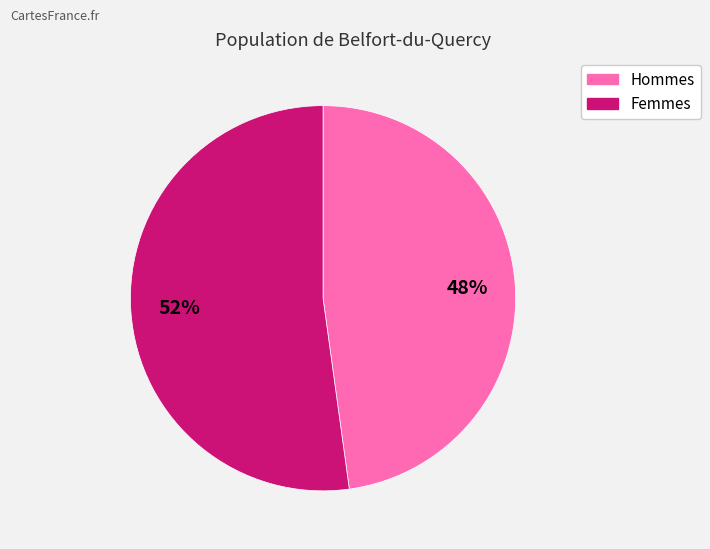

Is there a majority slice in this chart?

Yes